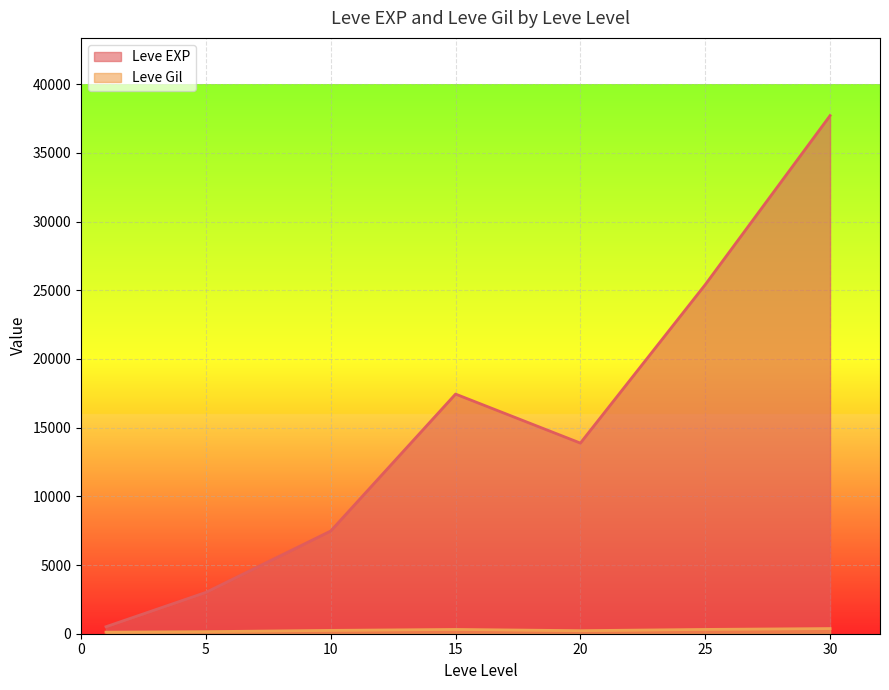

Is it true that Leve Gil equals 393 at 15?

False